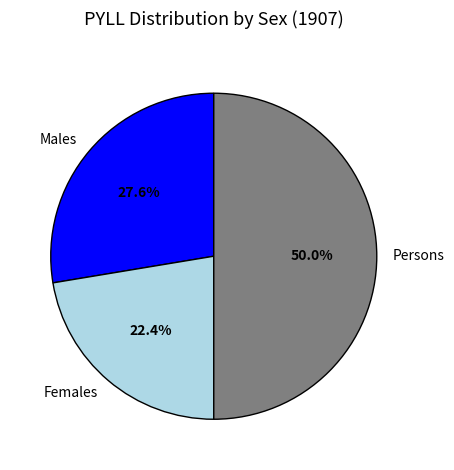

Is Females the majority of the pie?

No